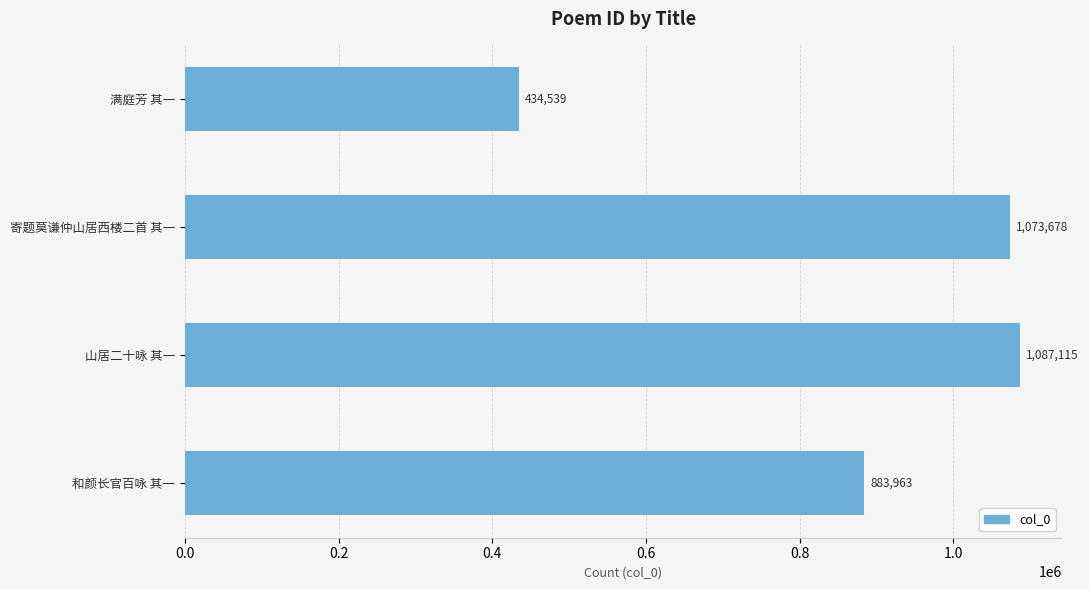

What is the change in value from 满庭芳 其一 to 寄题莫谦仲山居西楼二首 其一?

+639139